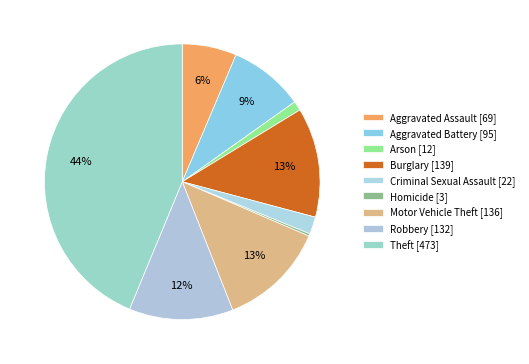

To the nearest percent, what is the average slice percentage?

11%